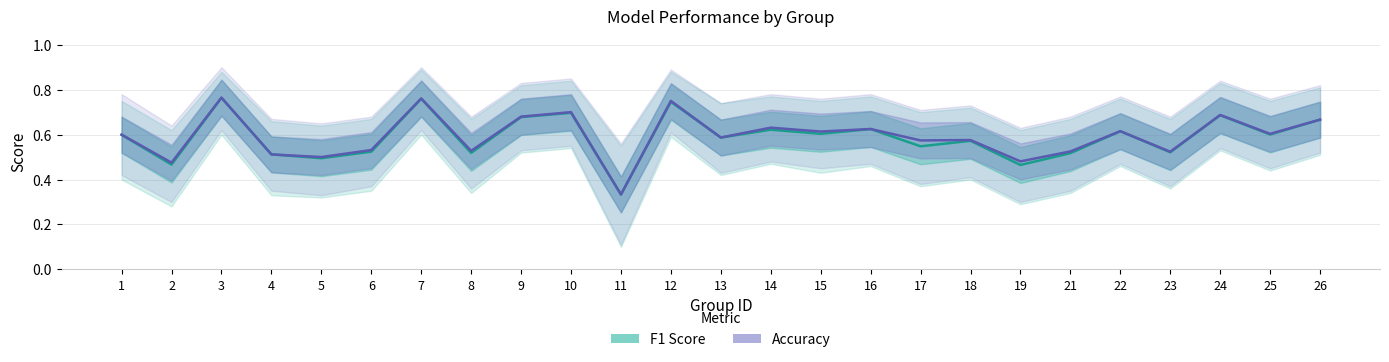

What is the value of the Accuracy point at the 24th from the left?

0.6